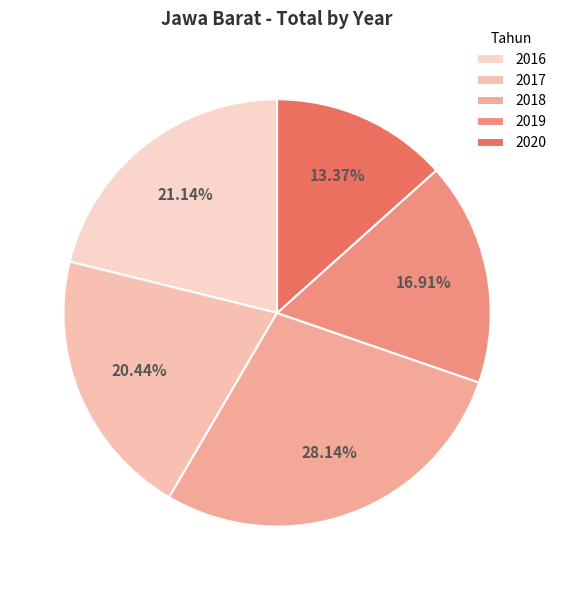

True or false: 2019 accounts for 3% of the total.

False